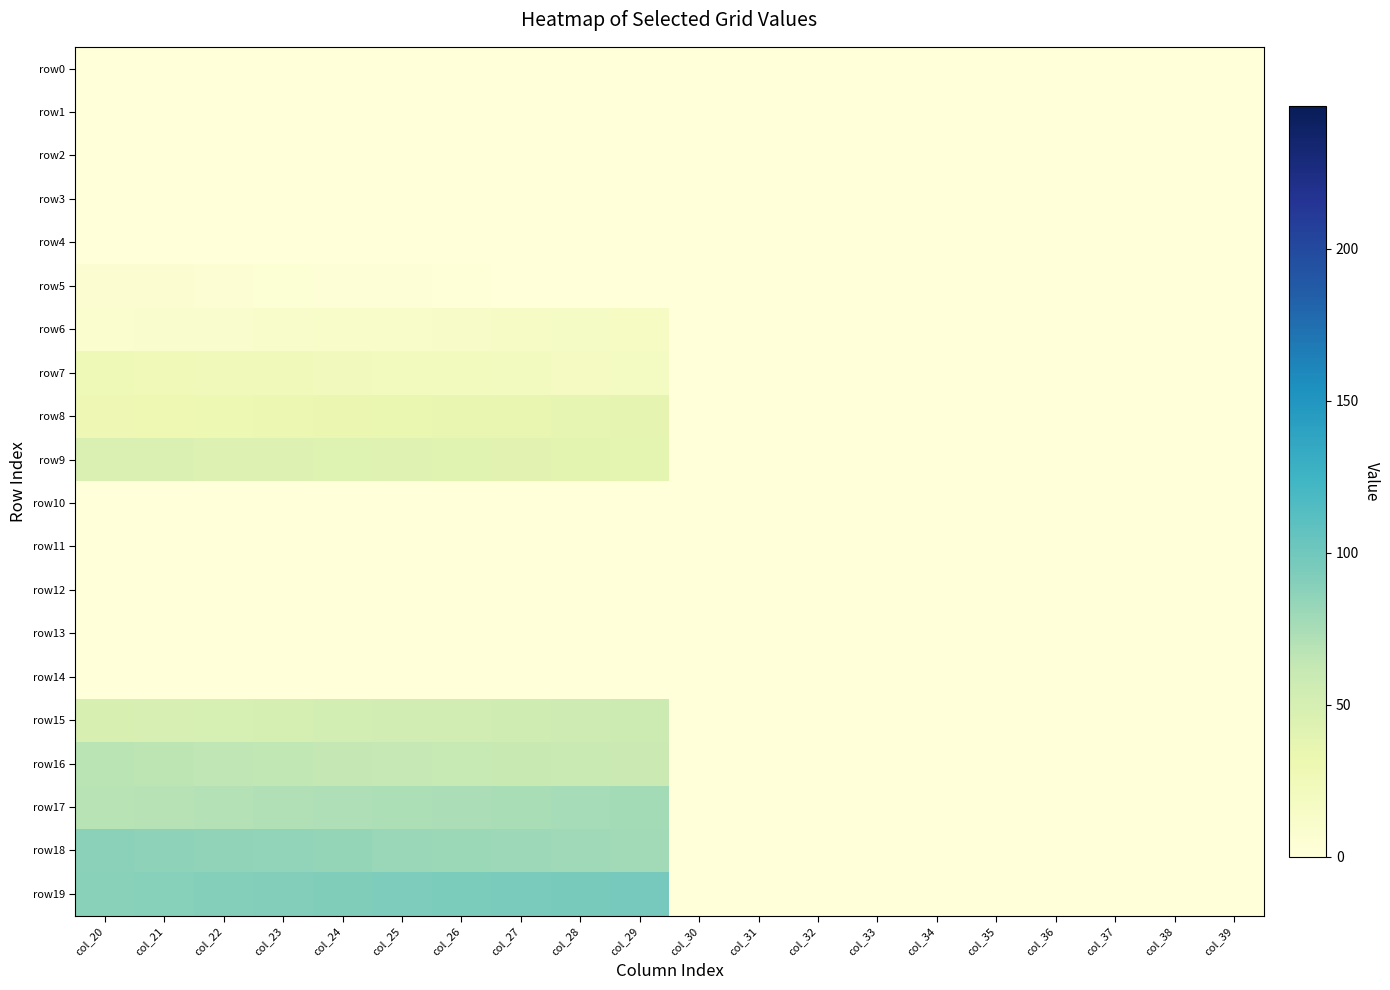

Which series has the widest spread of values?

row19